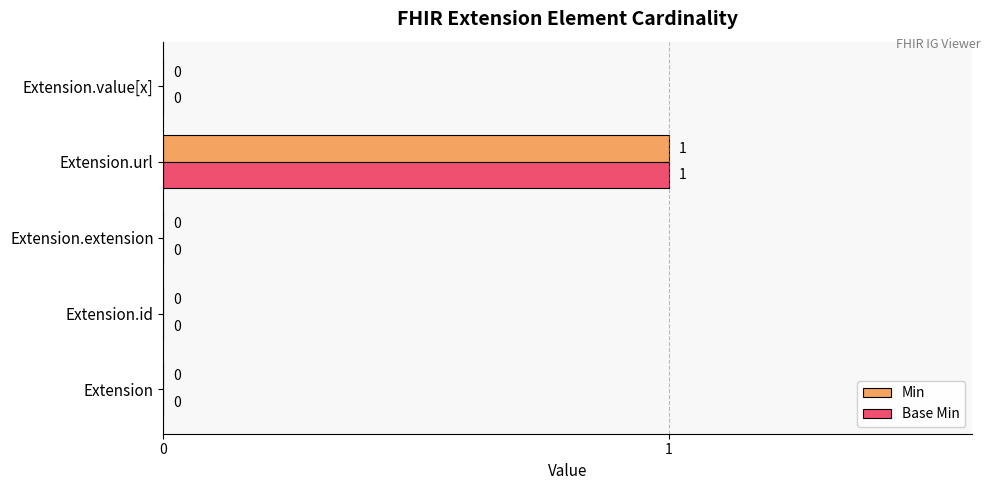

Which category has the highest value in the Min series?

Extension.url